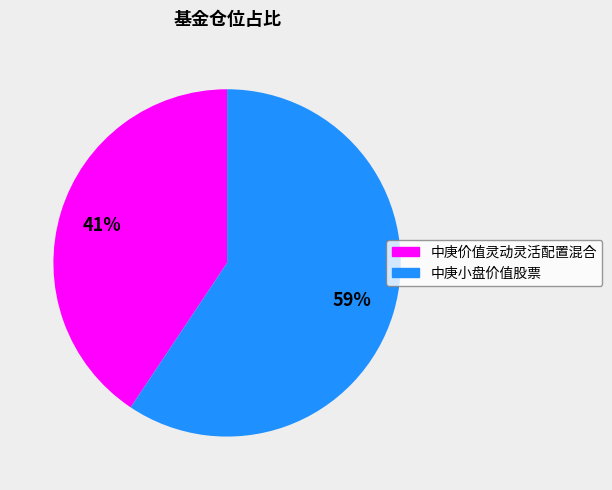

Is it true that 中庚价值灵动灵活配置混合 is 31% of the pie?

False